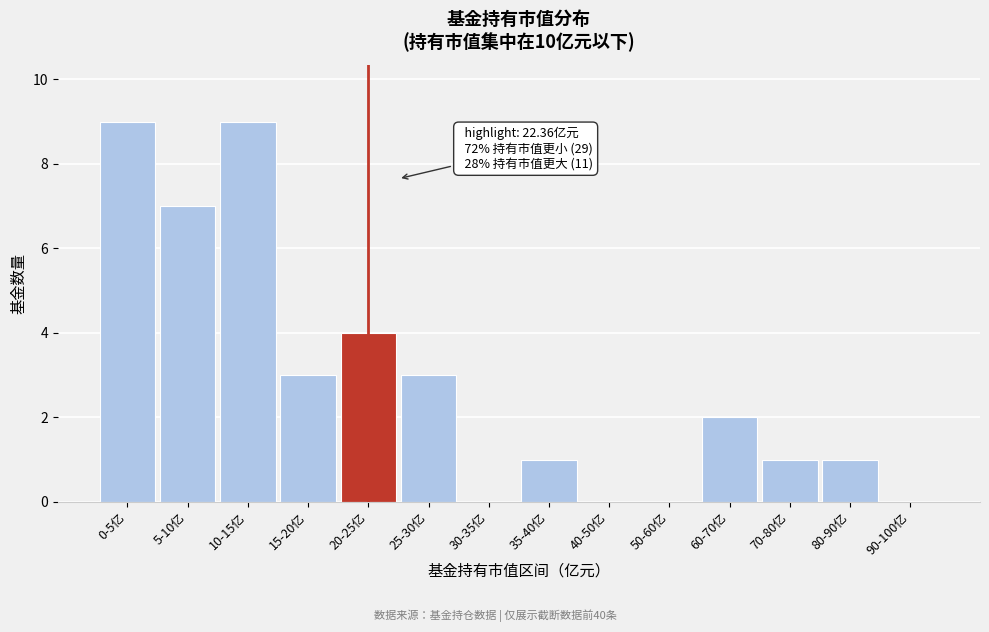

The chart shows a value of 0 at 40-50亿. True or false?

True